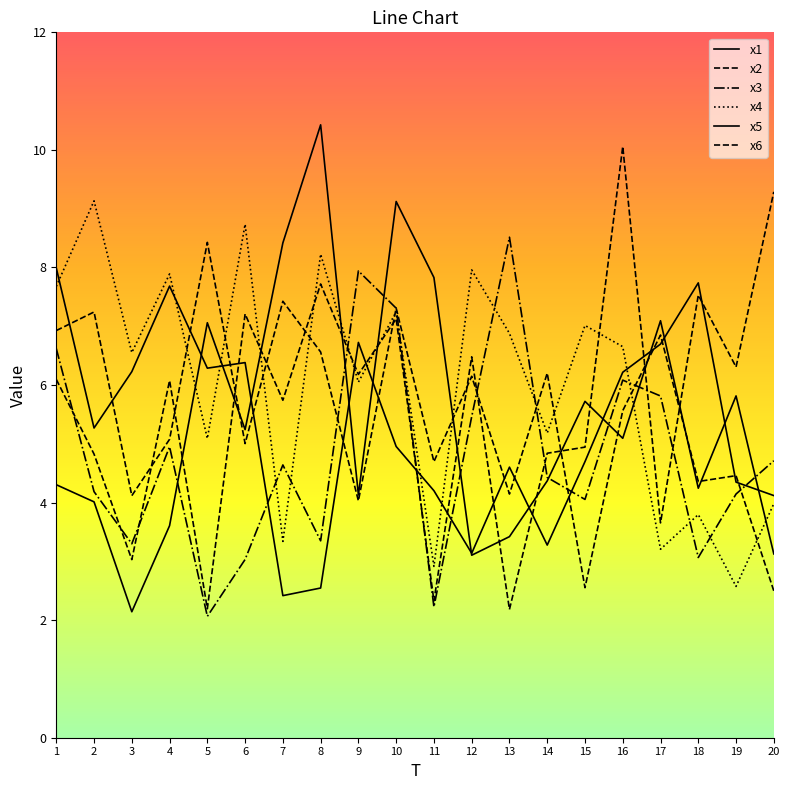

What is the sum of all x2 values?

109.6